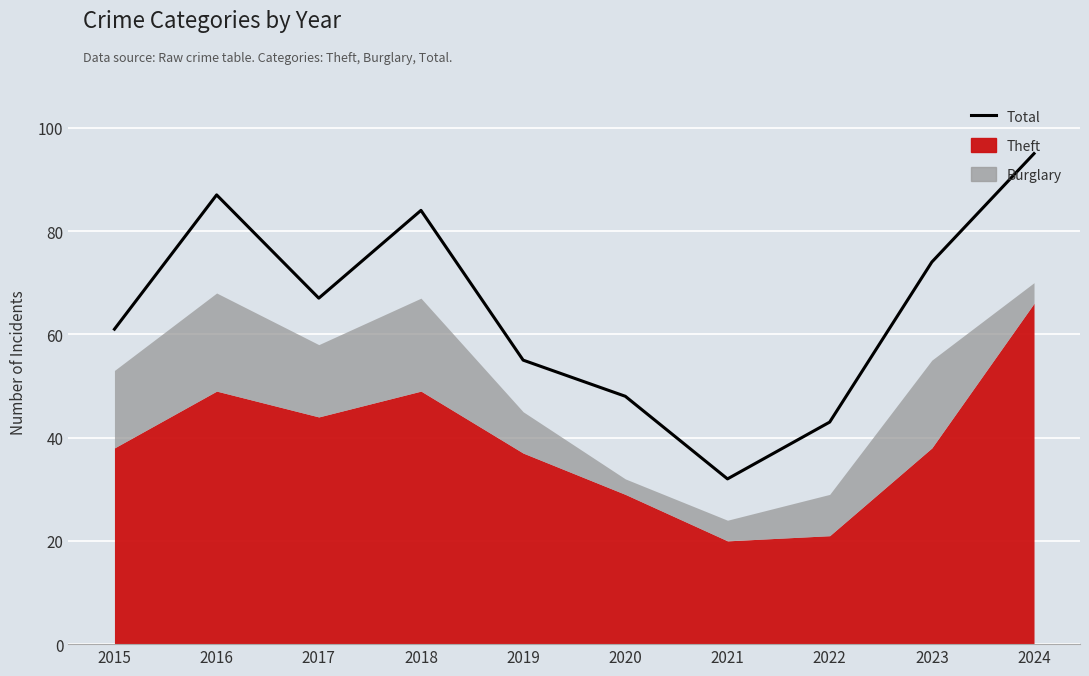

What is the change in value from 2018 to 2022?

-41